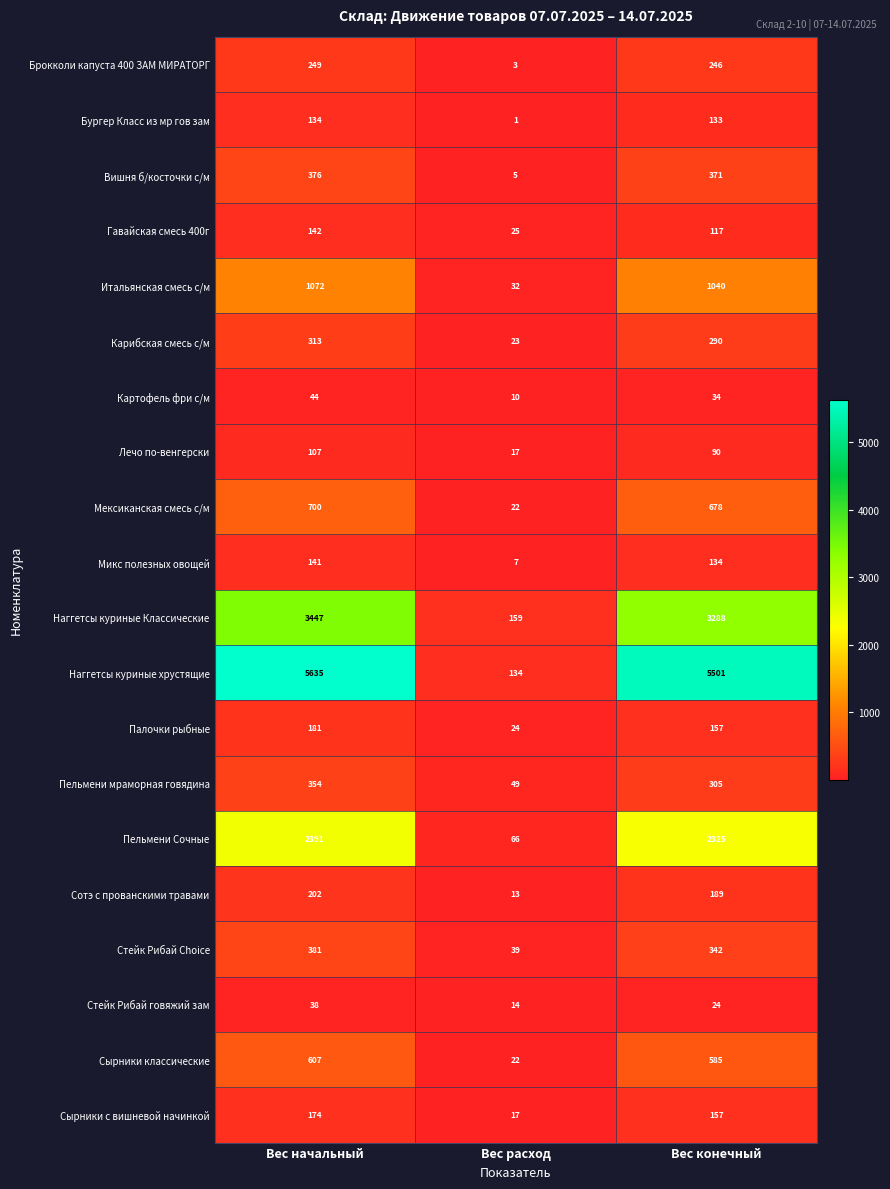

How many distinct data groups are displayed?

20